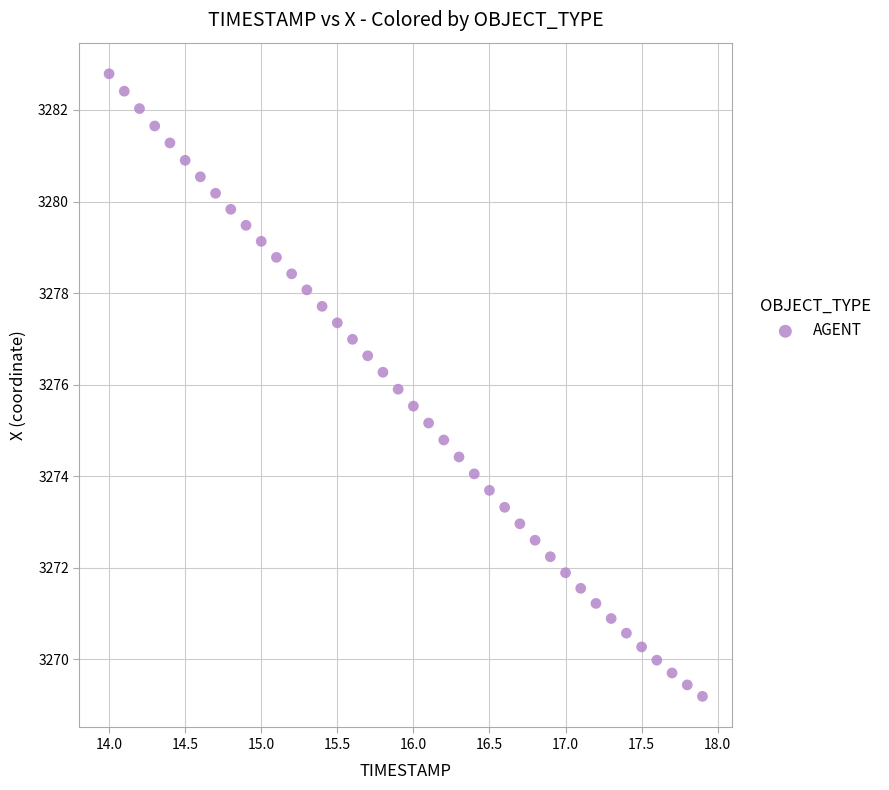

What is the range of Y values (max minus min)?

13.6